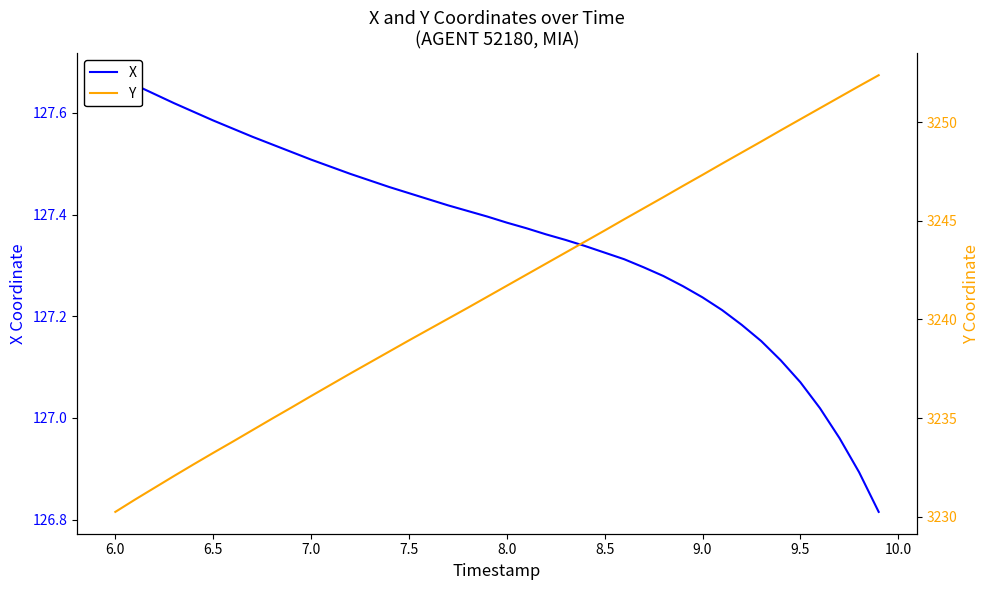

What are all the series names shown in the legend?

X, Y